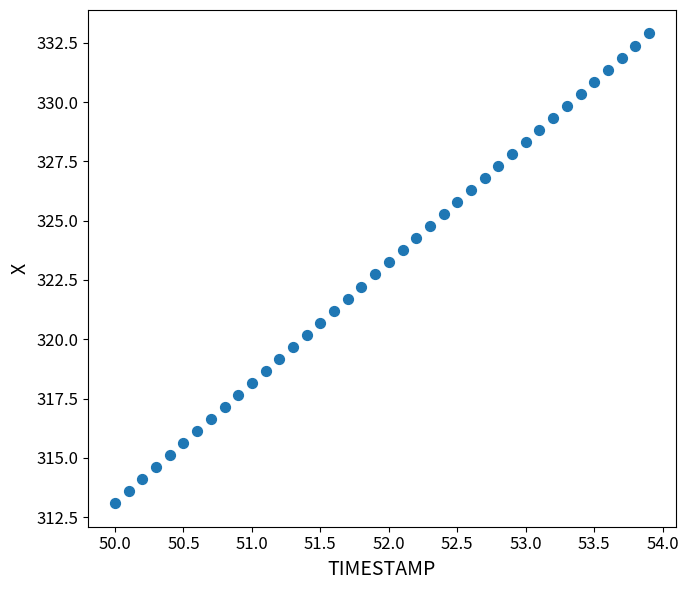

What is the range of X values (max minus min)?

3.9